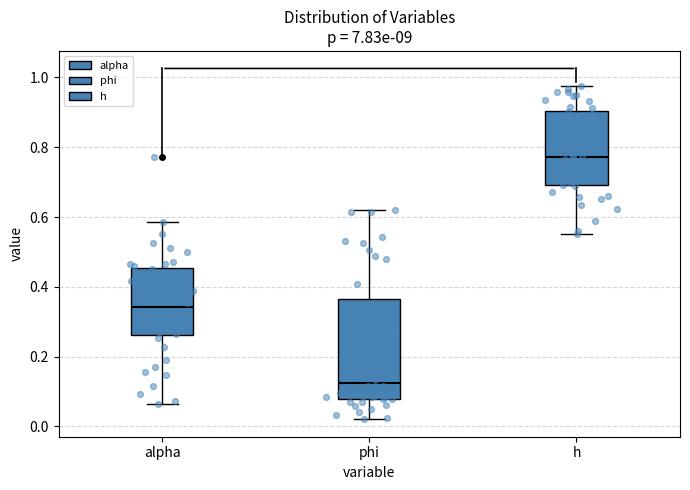

Reading left to right, read every box against the y-axis: the position of its median line, the range the box covers, and the ends of its whiskers. The values are not printed on the chart, so give them approximately, as read against the axis.

alpha: median 0.34, box 0.26 to 0.46, whiskers 0.06 to 0.58
phi: median 0.12, box 0.08 to 0.36, whiskers 0.02 to 0.62
h: median 0.78, box 0.70 to 0.90, whiskers 0.56 to 0.98